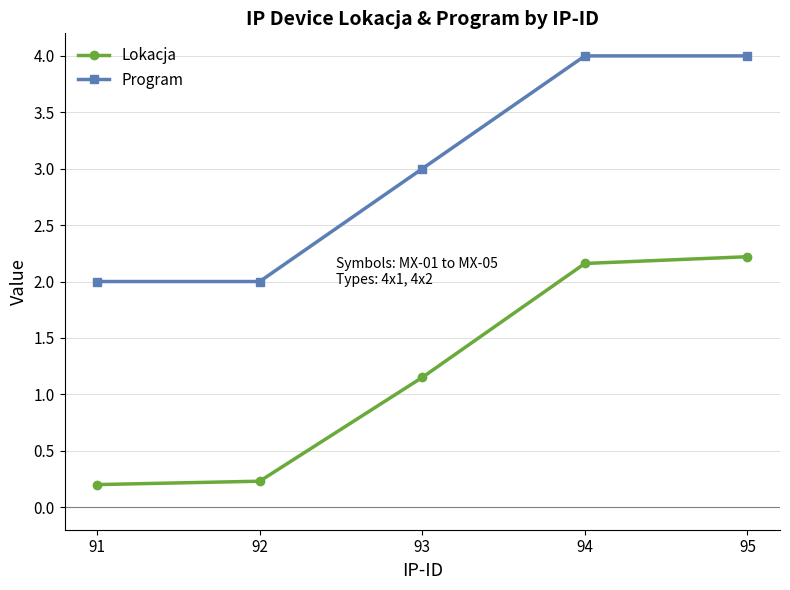

How many values in the Lokacja series exceed 1?

3